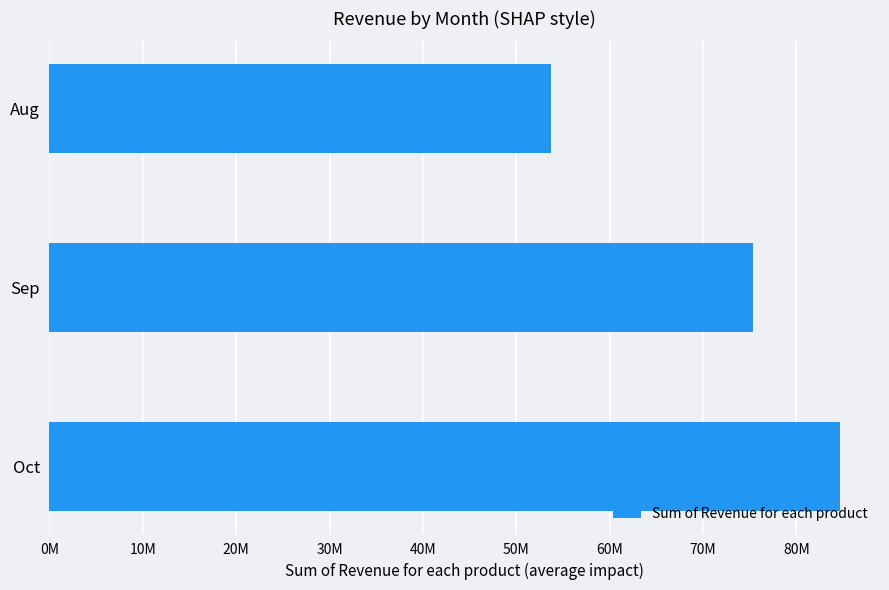

Are the bars horizontal?

Yes